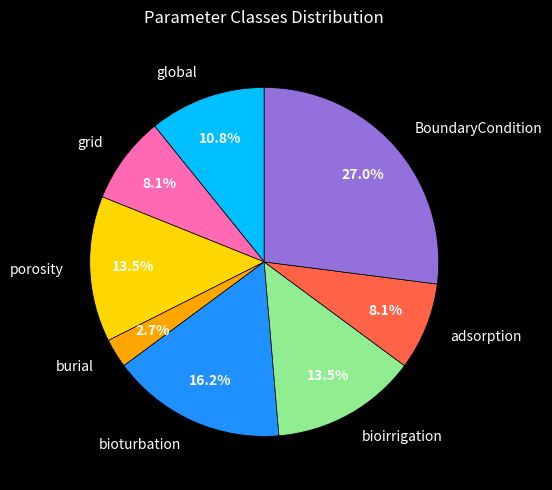

To the nearest percent, what percentage of the pie is burial?

3%